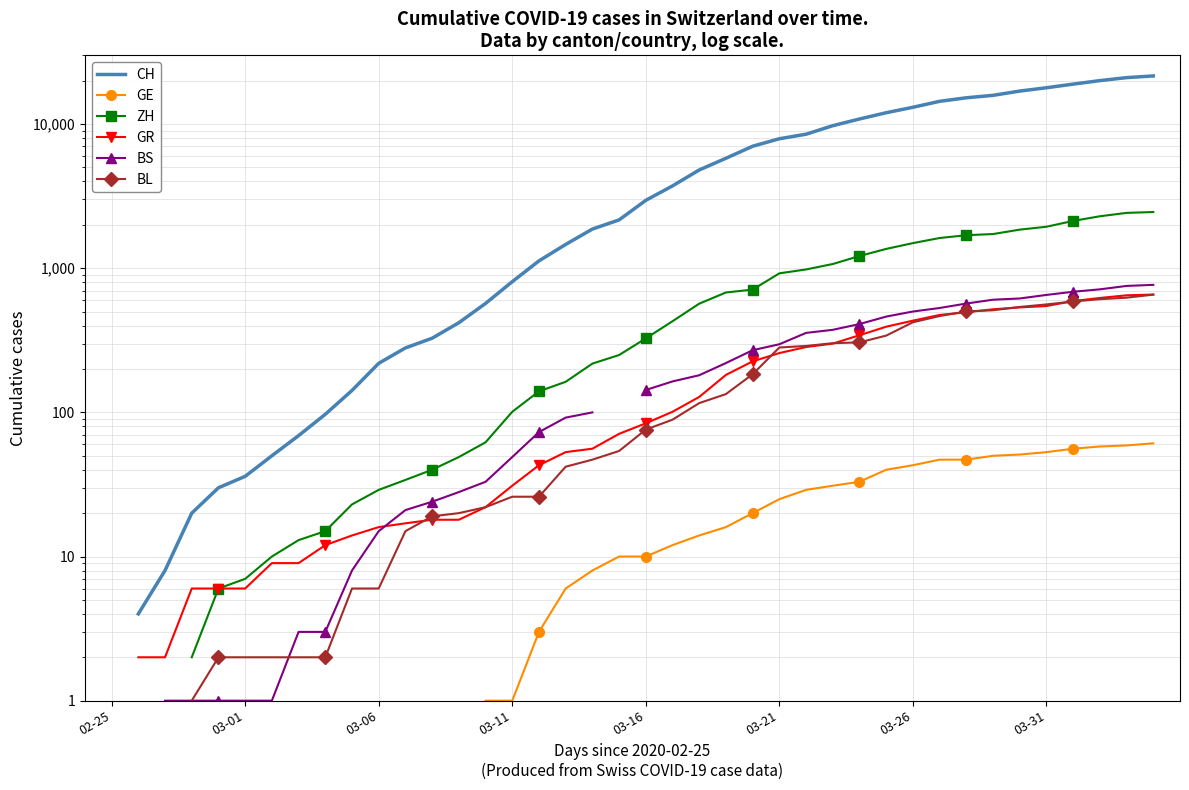

True or false: ZH and CH cross at least once.

False